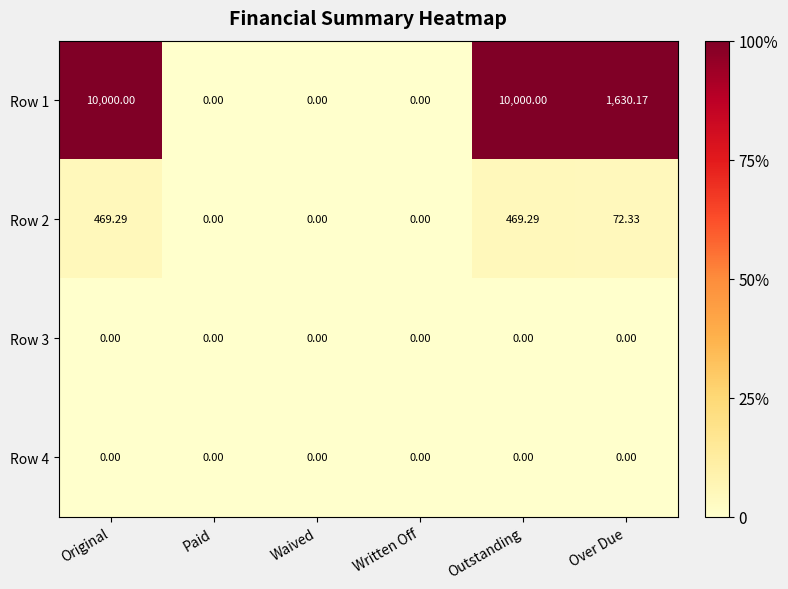

Where does the Row 2 series first go above 72?

Original